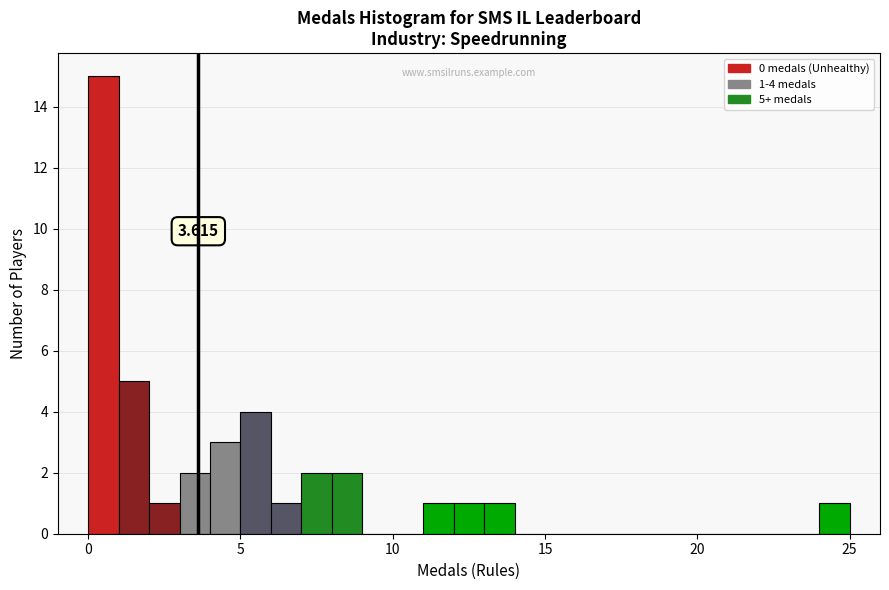

Around what value on the x-axis is the tallest bar? Give the approximate position of its centre, as read against the axis.

0.5